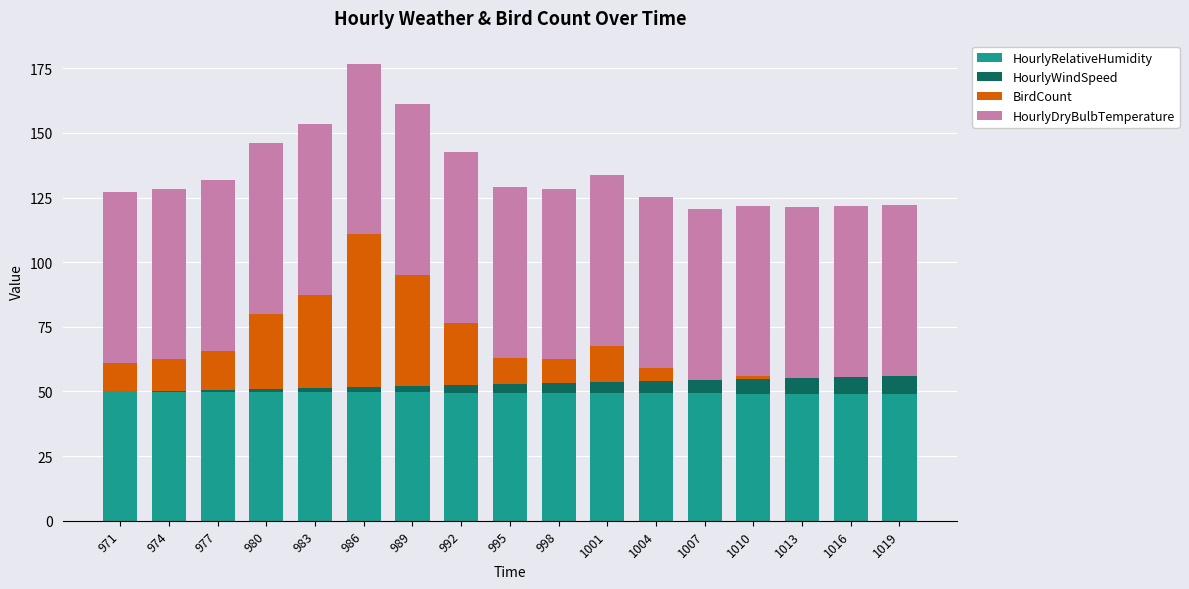

Is it true that HourlyRelativeHumidity equals 49.6 at 992?

True